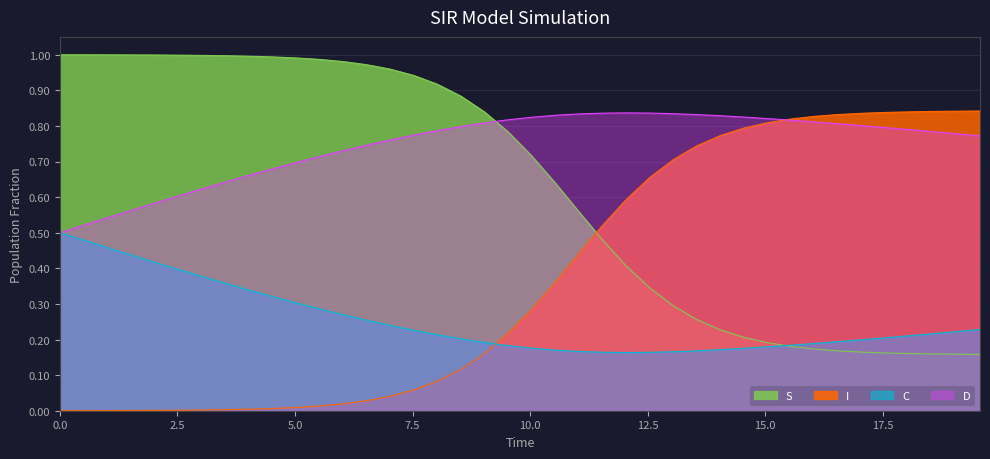

Reading right to left, list all the values displayed in this chart.

S: 0.2	0.2	0.2	0.2	0.2	0.2	0.2	0.2	0.2	0.2	0.2	0.2	0.3	0.3	0.3	0.4	0.5	0.6	0.6	0.7	0.8	0.8	0.9	0.9	0.9	1.0	1.0	1.0	1.0	1.0	1.0	1.0	1.0	1.0	1.0	1.0	1.0	1.0	1.0	1.0
I: 0.8	0.8	0.8	0.8	0.8	0.8	0.8	0.8	0.8	0.8	0.8	0.8	0.7	0.7	0.7	0.6	0.5	0.4	0.4	0.3	0.2	0.2	0.1	0.1	0.1	0.0	0.0	0.0	0.0	0.0	0.0	0.0	0.0	0.0	0.0	0.0	0.0	0.0	0.0	0.0
C: 0.2	0.2	0.2	0.2	0.2	0.2	0.2	0.2	0.2	0.2	0.2	0.2	0.2	0.2	0.2	0.2	0.2	0.2	0.2	0.2	0.2	0.2	0.2	0.2	0.2	0.2	0.3	0.3	0.3	0.3	0.3	0.3	0.4	0.4	0.4	0.4	0.4	0.5	0.5	0.5
D: 0.8	0.8	0.8	0.8	0.8	0.8	0.8	0.8	0.8	0.8	0.8	0.8	0.8	0.8	0.8	0.8	0.8	0.8	0.8	0.8	0.8	0.8	0.8	0.8	0.8	0.8	0.7	0.7	0.7	0.7	0.7	0.7	0.6	0.6	0.6	0.6	0.6	0.5	0.5	0.5